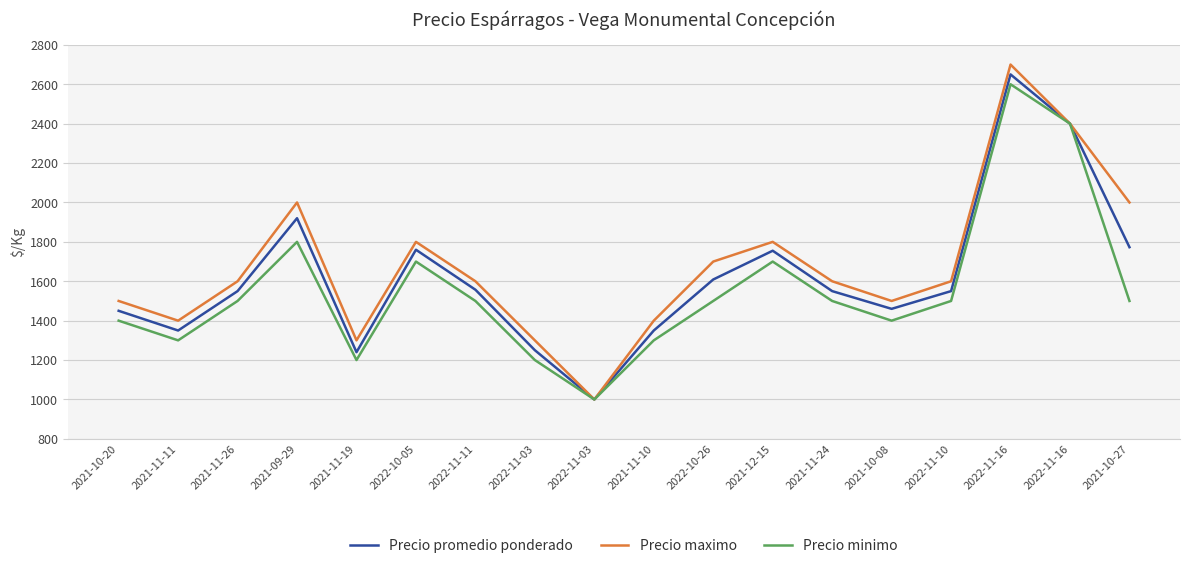

True or false: Precio maximo and Precio promedio ponderado cross at least once.

False